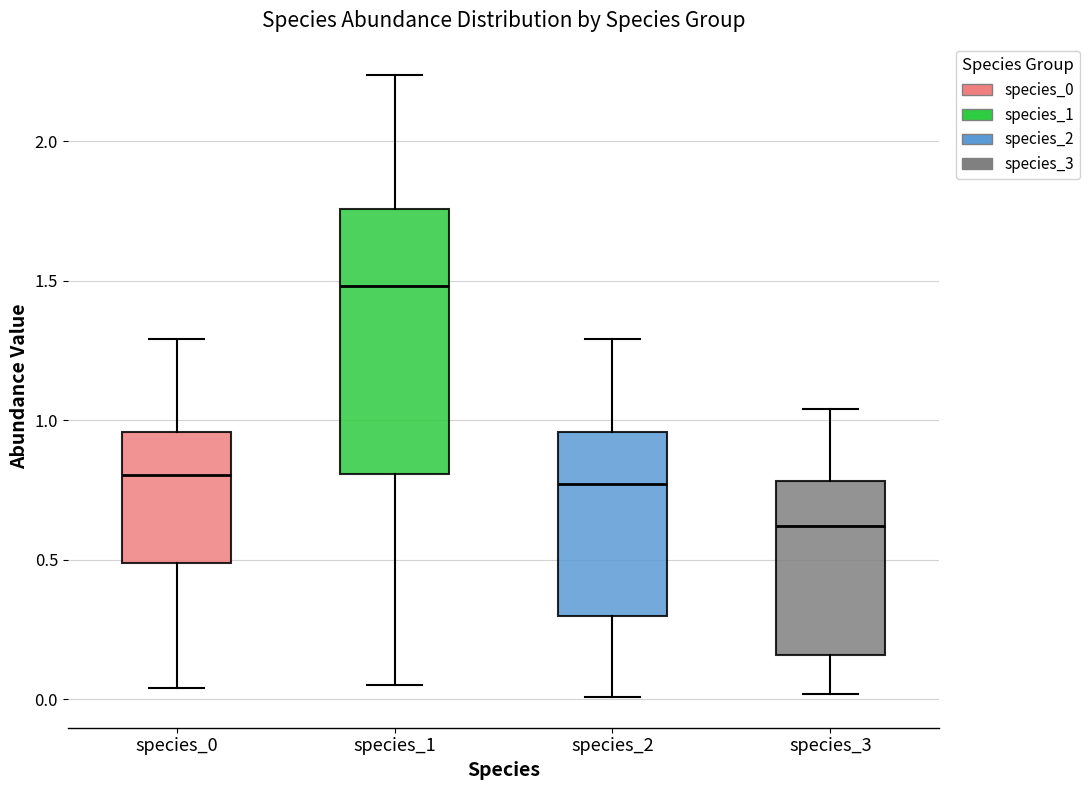

Where is the lower edge of the box for species_0 on the y-axis? The values are not printed on the chart, so give them approximately, as read against the axis.

0.50